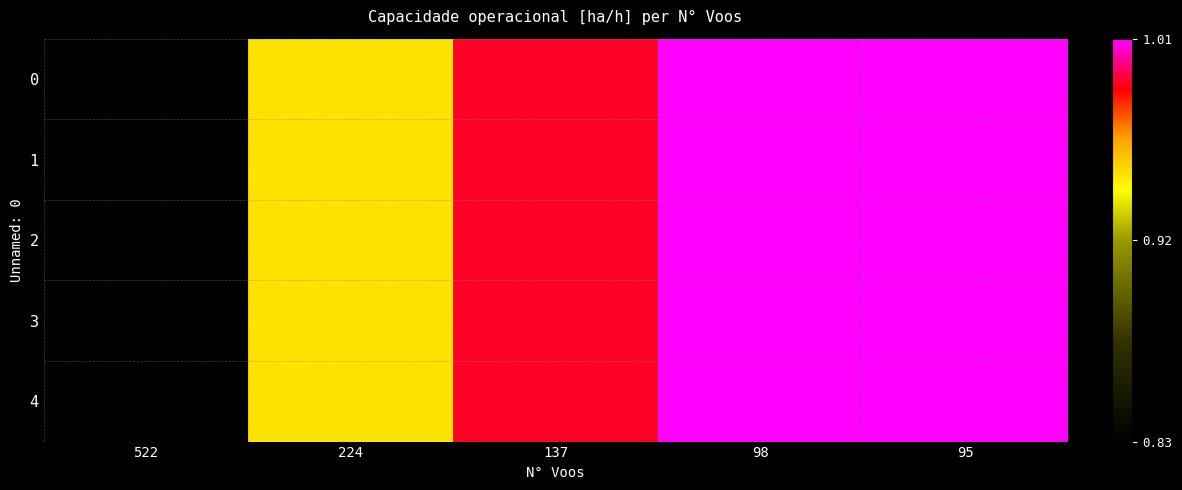

At which category is the sum across all series the highest?

95